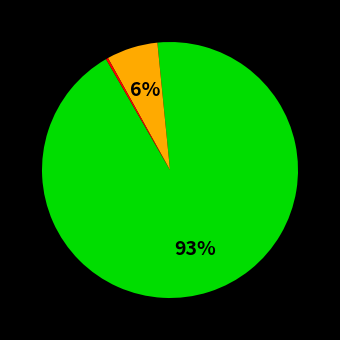

Is there any slice that represents more than half of the pie?

Yes